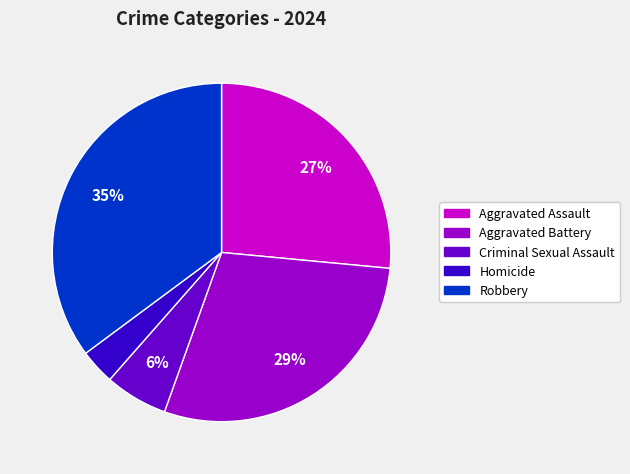

True or false: Aggravated Assault accounts for 27% of the total.

True